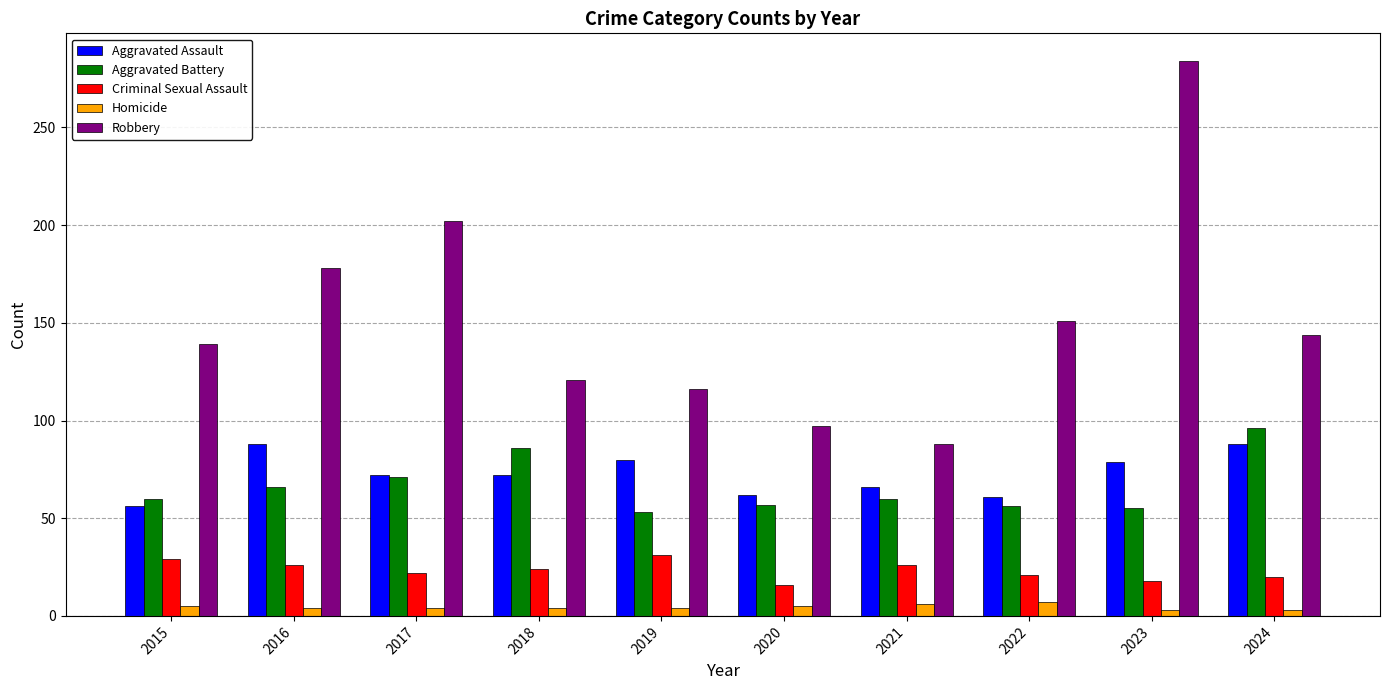

Between 2020 and 2023, which series saw the biggest shift?

Robbery